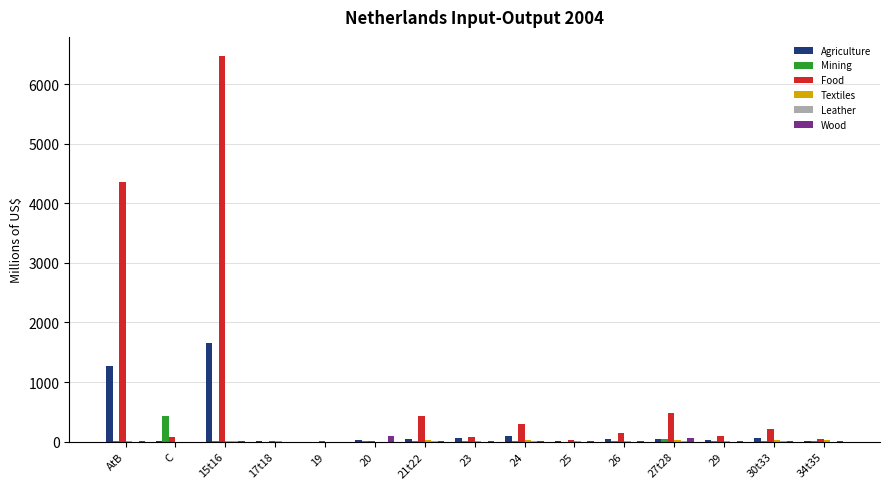

At which category does the chart reach its peak across all series?

15t16